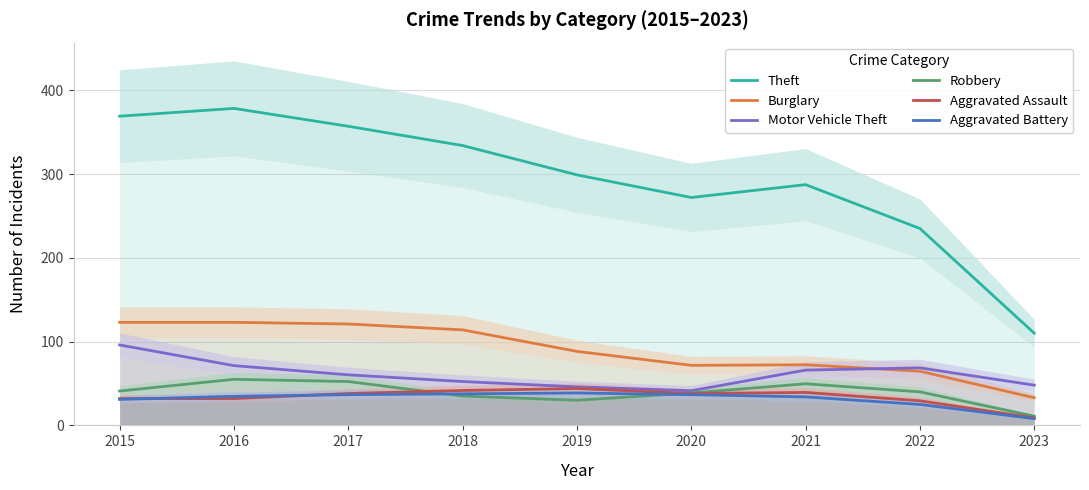

Which series has the largest range (max minus min)?

Theft